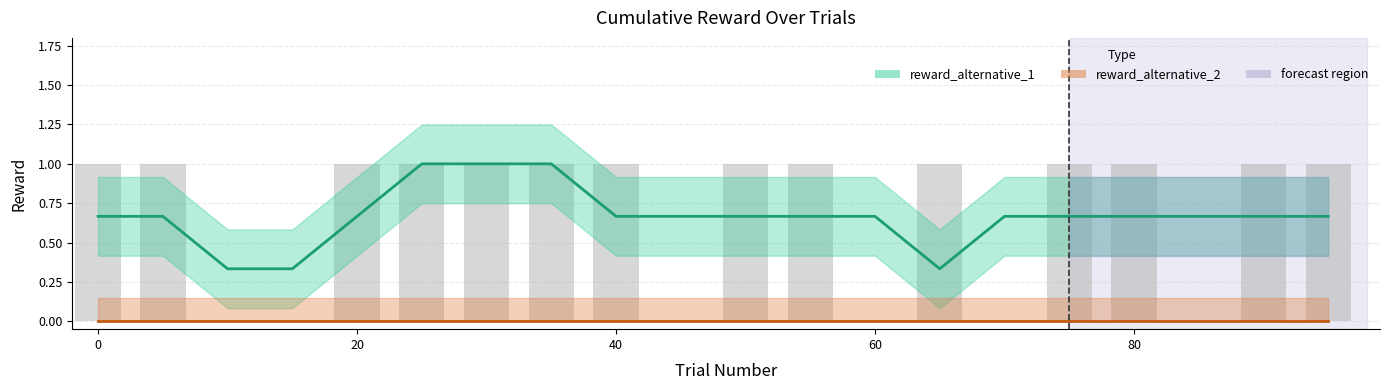

List the series in order of their overall mean, highest first.

reward_alternative_1, reward_alternative_2